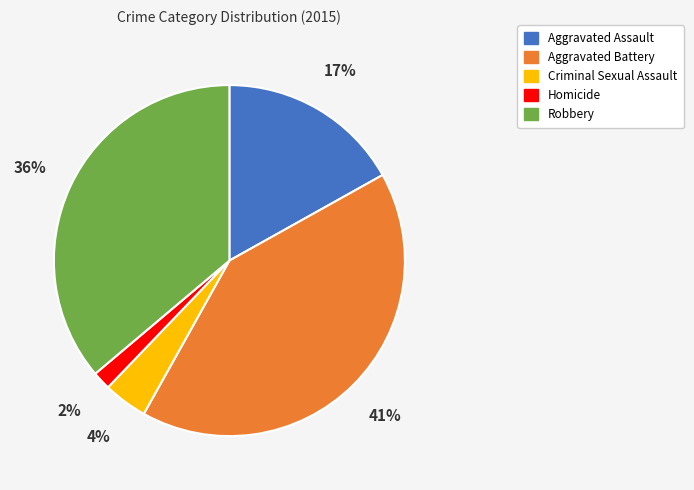

To the nearest percent, what percentage of the pie is Robbery?

36%